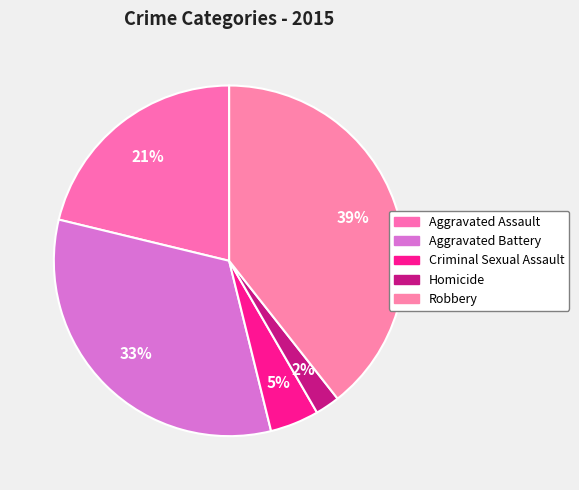

How many slices are in this pie chart?

5